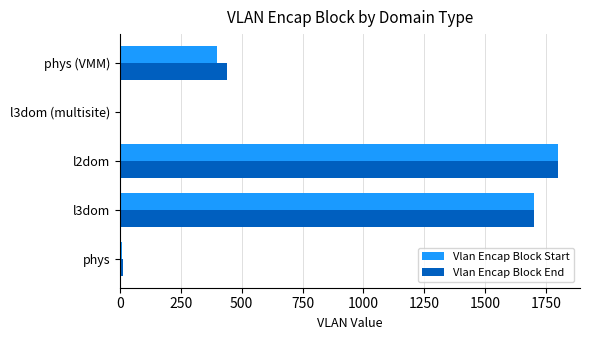

What is the sum of all Vlan Encap Block Start values?

3914